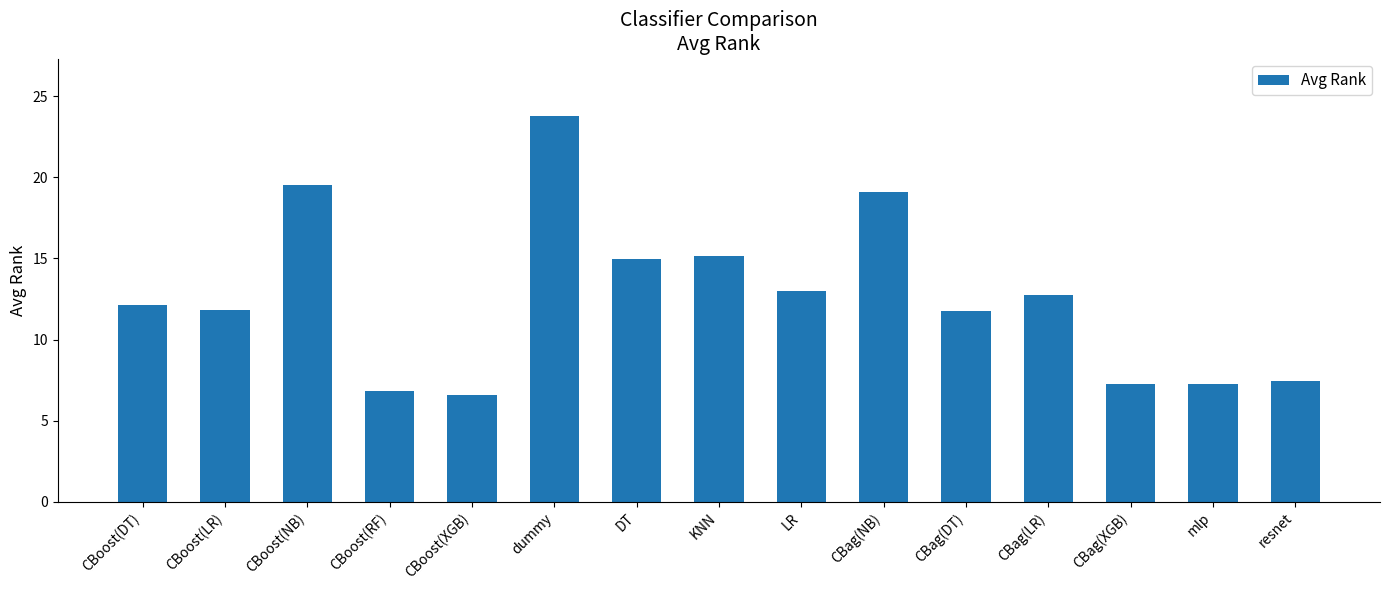

What is the ratio of the value at resnet to the value at CBag(LR)?

0.6